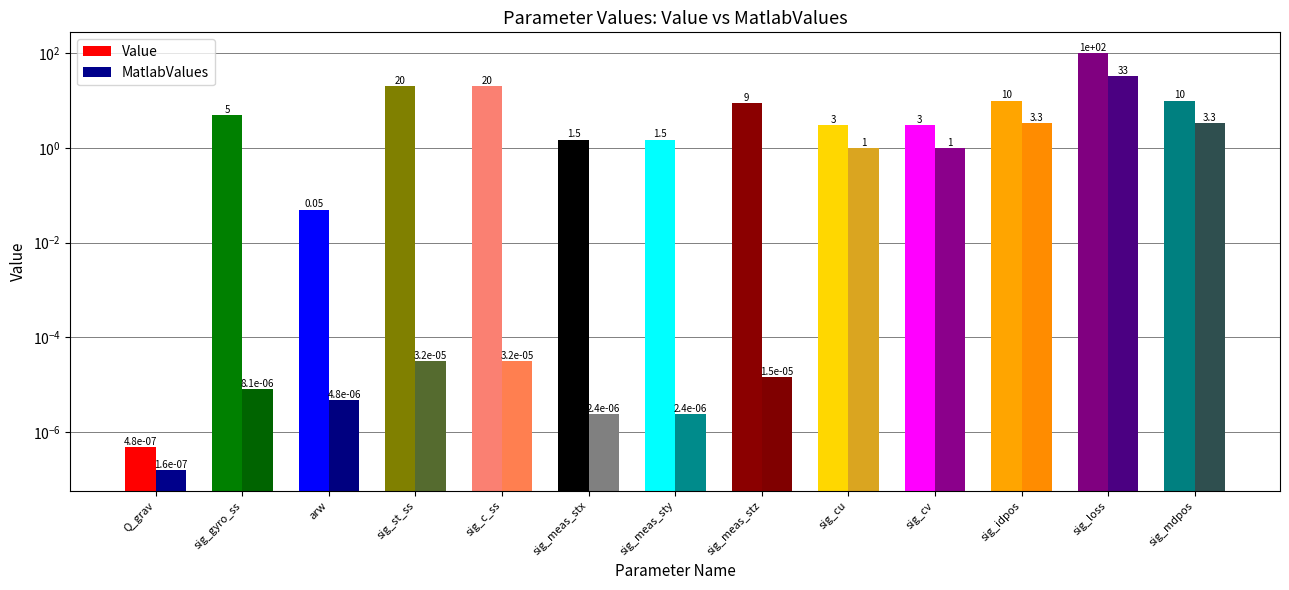

Reading left to right, extract all data points from this chart.

Value: 0.0	5.0	0.1	20.0	20.0	1.5	1.5	9.0	3.0	3.0	10.0	100.0	10.0
MatlabValues: 0.0	0.0	0.0	0.0	0.0	0.0	0.0	0.0	1.0	1.0	3.3	33.3	3.3